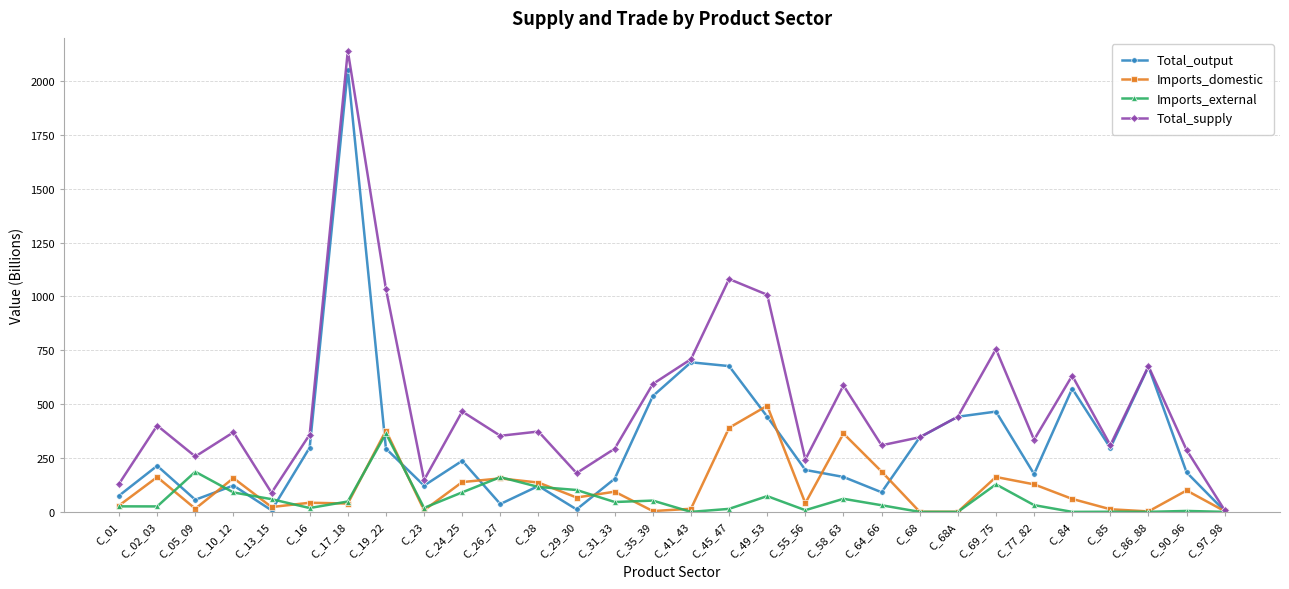

Which series has the largest total across all categories?

Total_supply